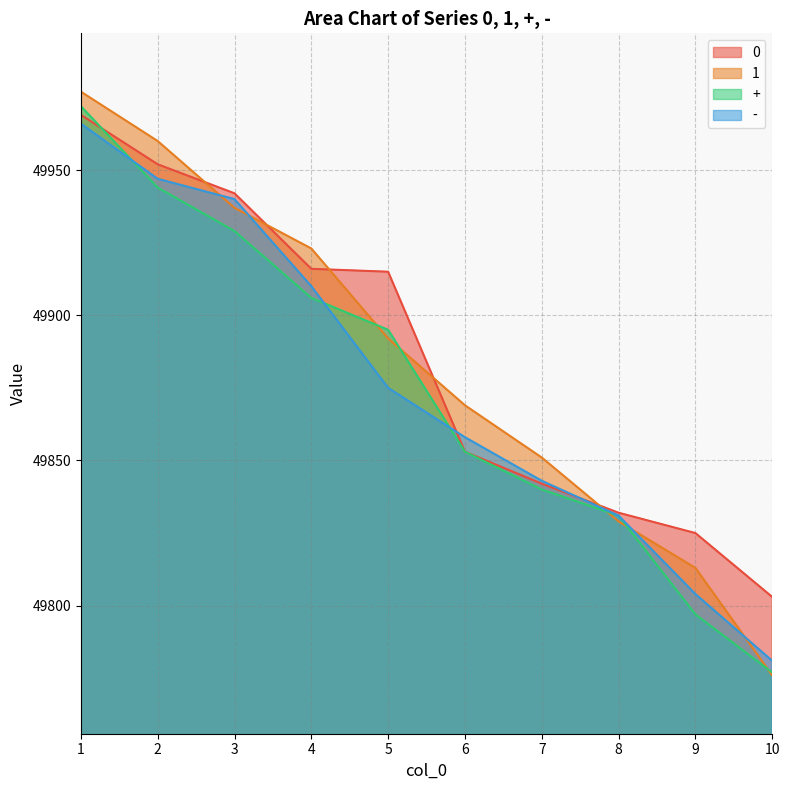

Reading left to right, what are all the values shown in this chart?

0: 1=49969	2=49952	3=49942	4=49916	5=49915	6=49853	7=49842	8=49832	9=49825	10=49803
1: 1=49977	2=49960	3=49937	4=49923	5=49892	6=49869	7=49851	8=49829	9=49813	10=49776
+: 1=49972	2=49944	3=49929	4=49906	5=49895	6=49853	7=49840	8=49831	9=49797	10=49777
-: 1=49966	2=49947	3=49940	4=49910	5=49875	6=49858	7=49843	8=49831	9=49804	10=49781